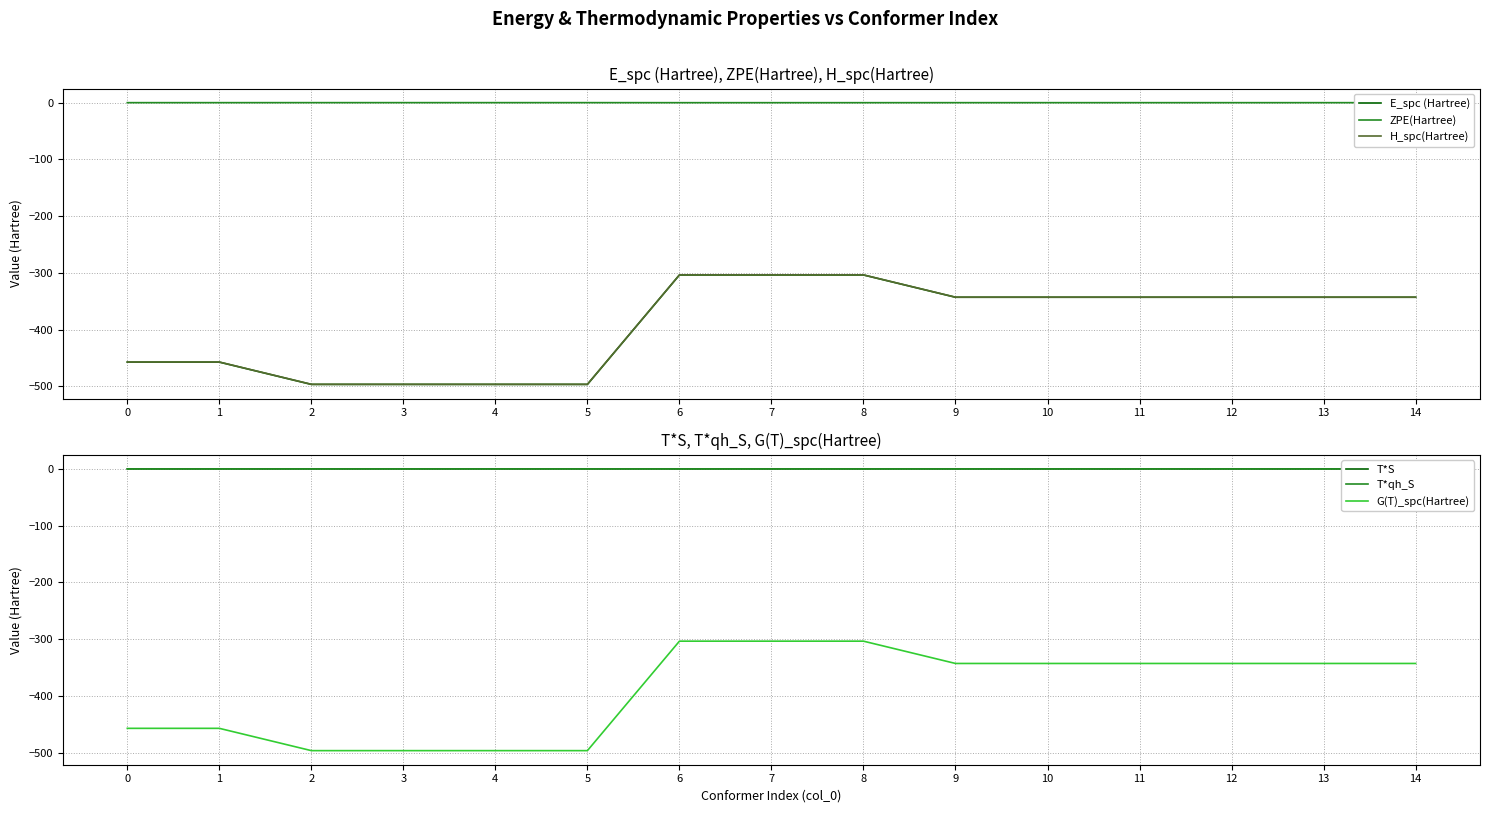

In T*qh_S, how many points are higher than both neighbors (excluding endpoints)?

3